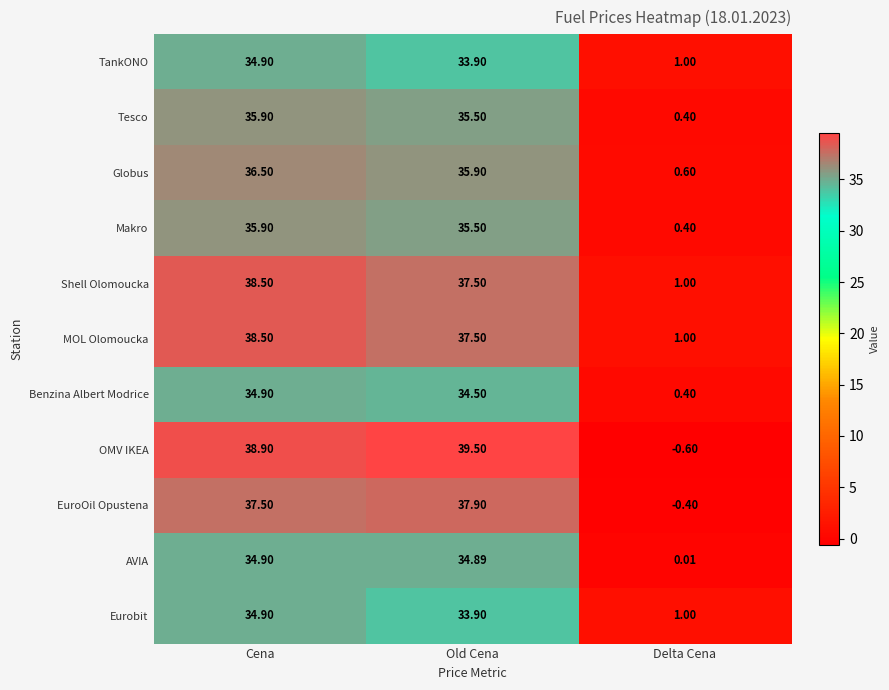

Which category has the lowest value in the TankONO series?

Delta Cena